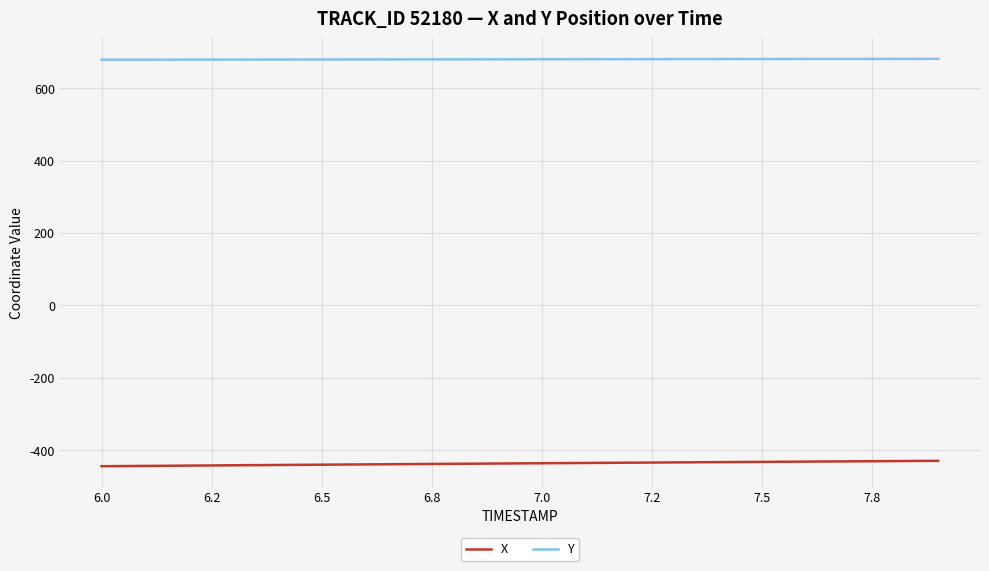

True or false: X and Y cross at least once.

False